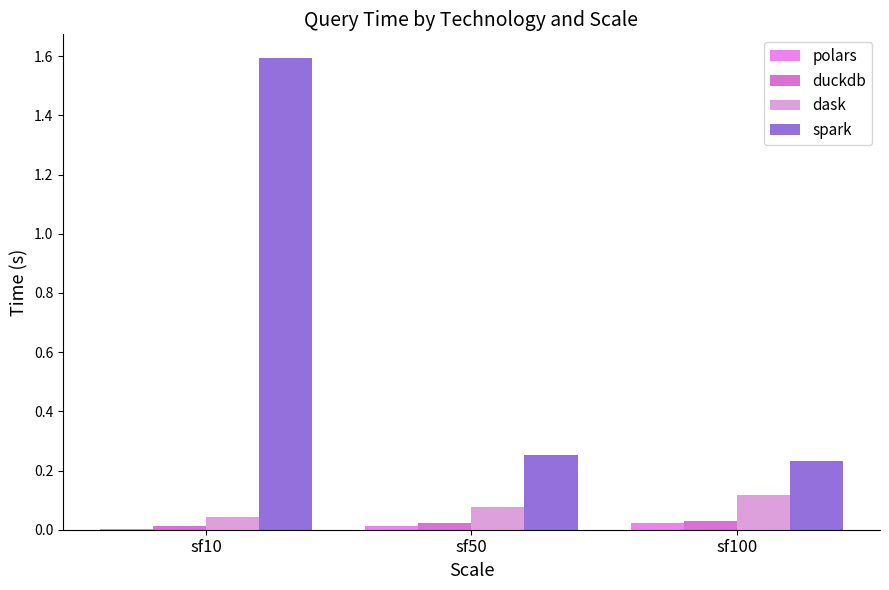

Count the number of categories in the chart.

3